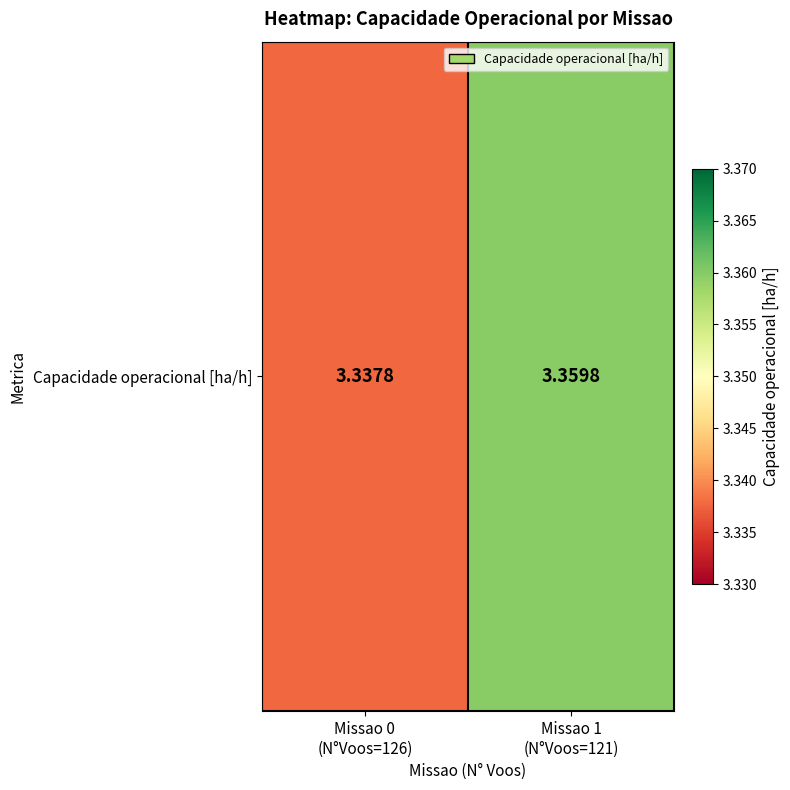

Which label corresponds to the smallest value in the chart?

Missao 0
(N°Voos=126)